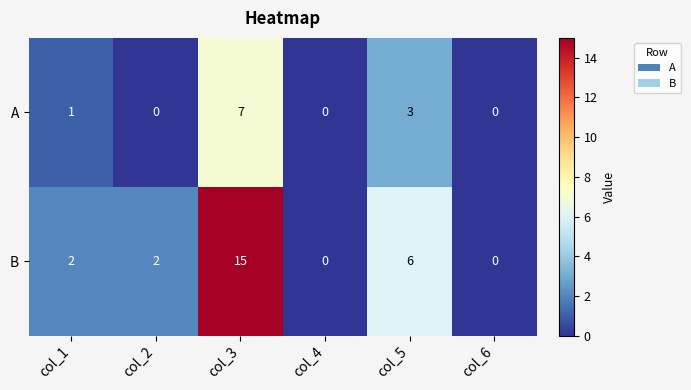

Which series has the largest total across all categories?

B